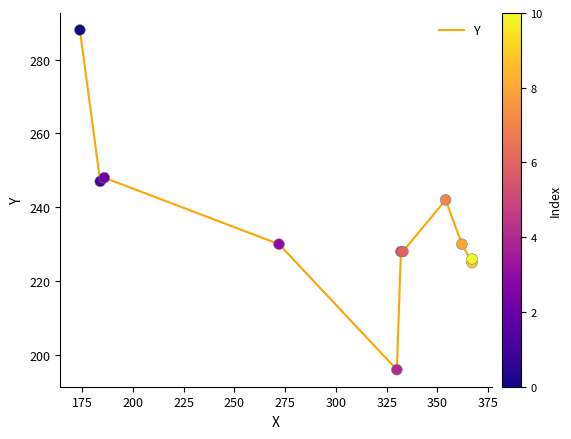

What is the ratio of the value at 225 to the value at 350?

1.0